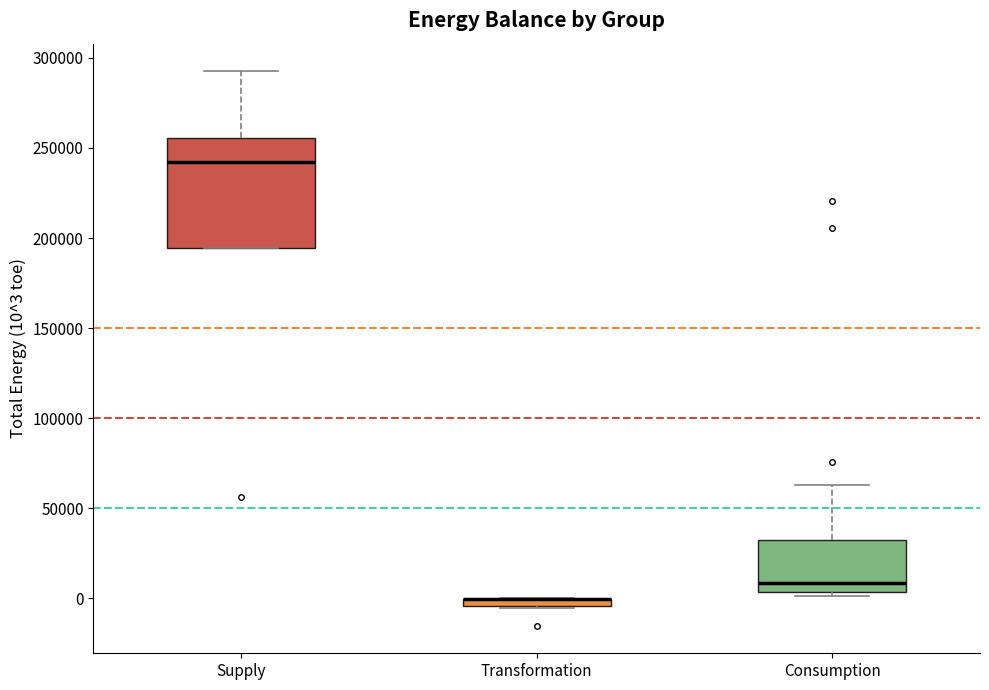

Which box is the tallest, from its lower edge to its upper edge?

Supply